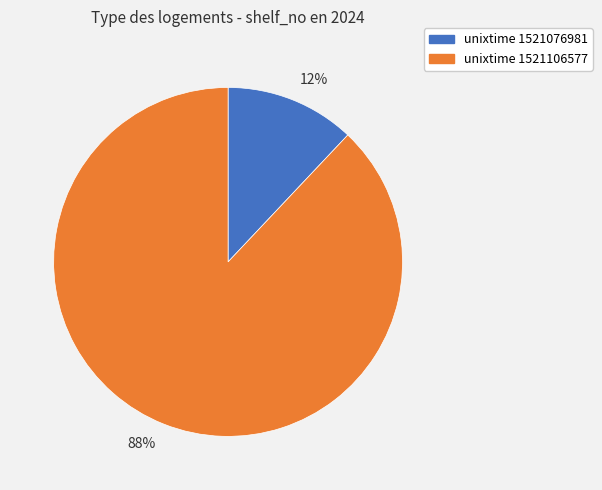

To the nearest percent, what is the average slice percentage?

50%